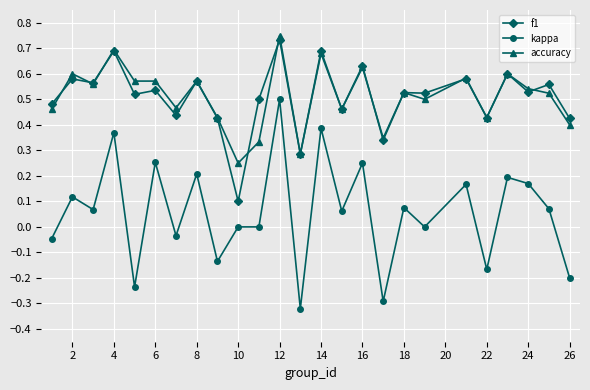

True or false: accuracy and f1 intersect in this chart.

True